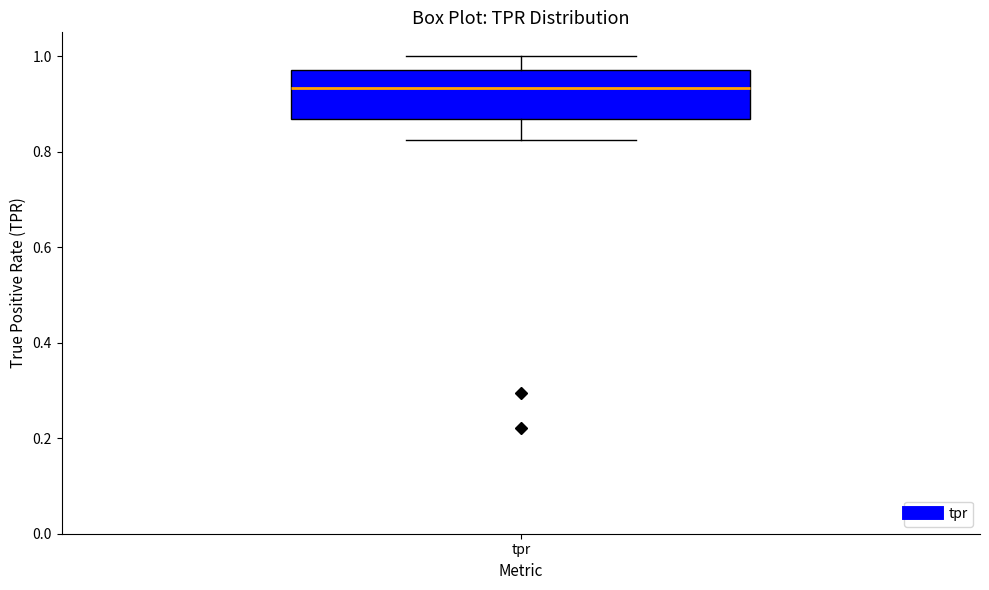

Transcribe this box plot: give where the median line is, the range the box spans, and where the two whiskers end, as read against the y-axis. The values are not printed on the chart, so give them approximately, as read against the axis.

median 0.94, box 0.86 to 0.98, whiskers 0.82 to 1.00